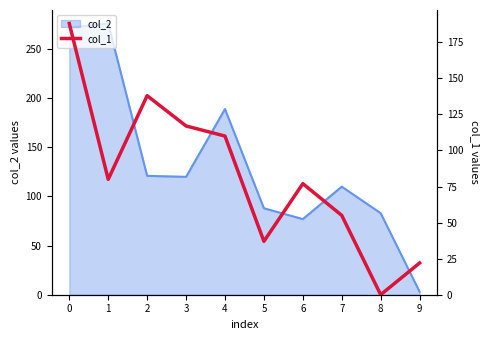

Where is the first local minimum?

1